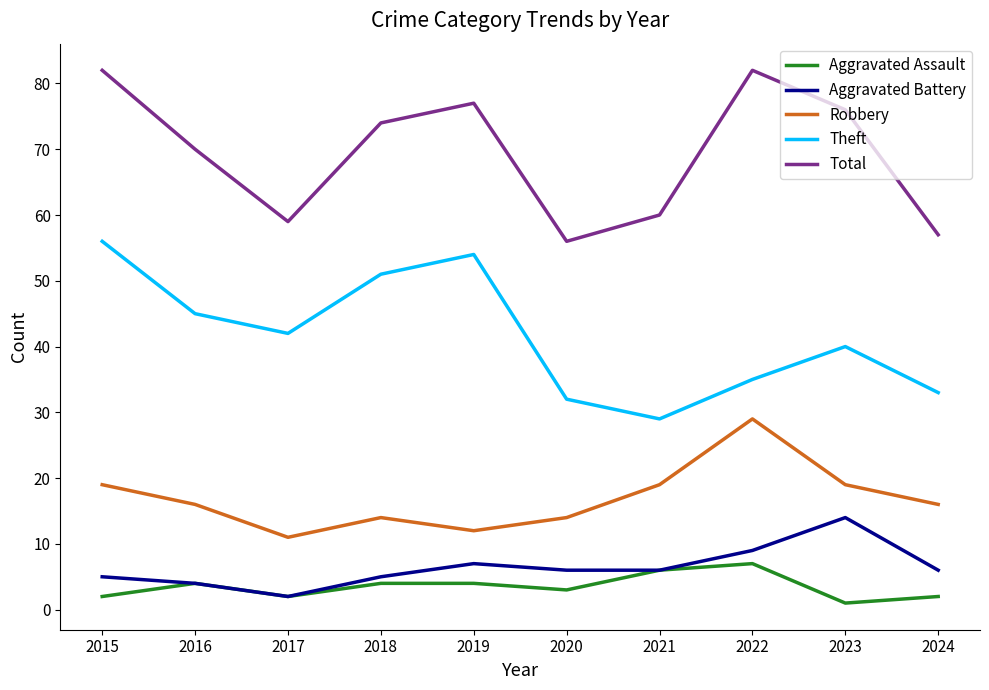

True or false: Robbery and Aggravated Battery intersect in this chart.

False